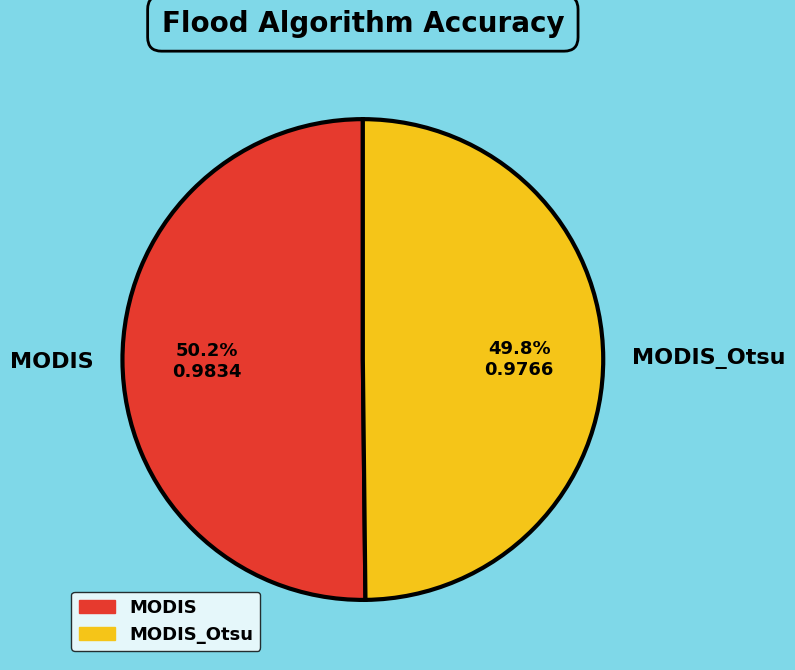

Does any single category account for the majority?

Yes